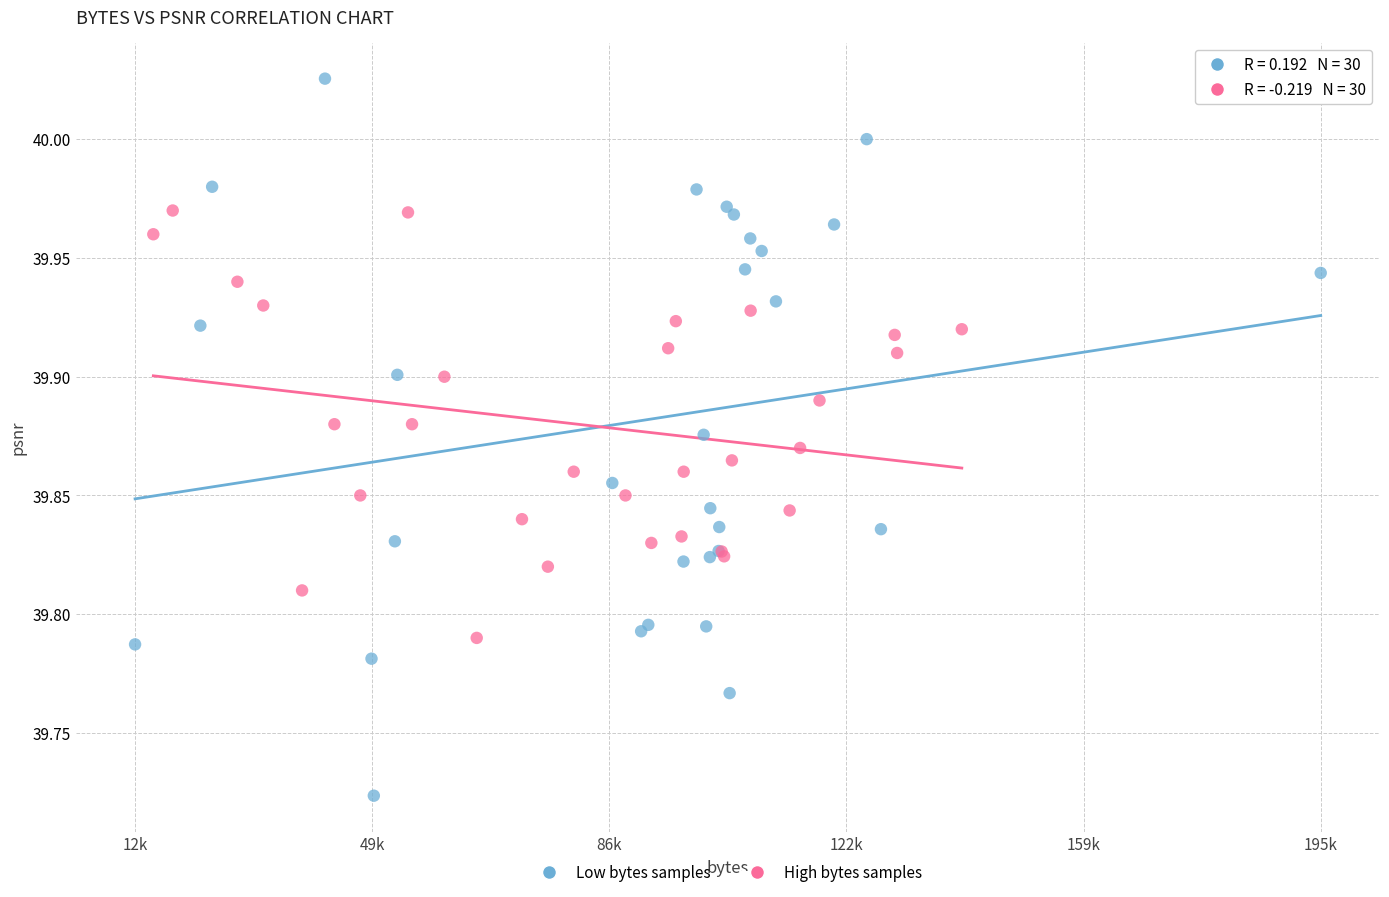

Which series has the widest spread of Y values?

Low bytes samples